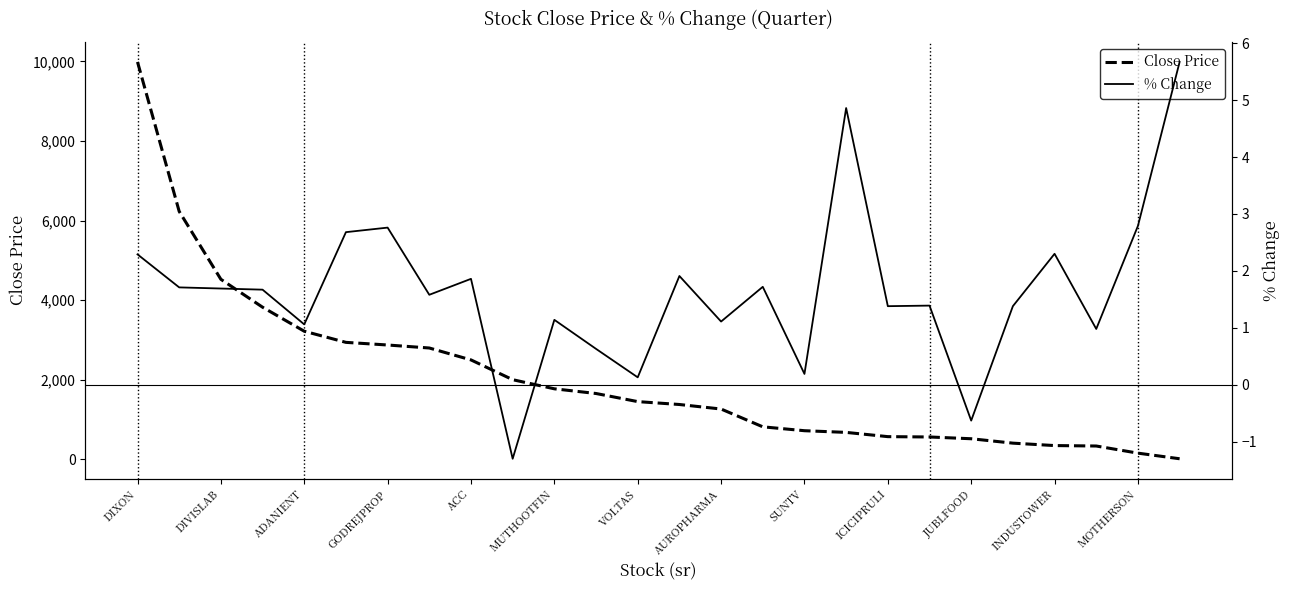

Does the chart have visible grid lines?

No